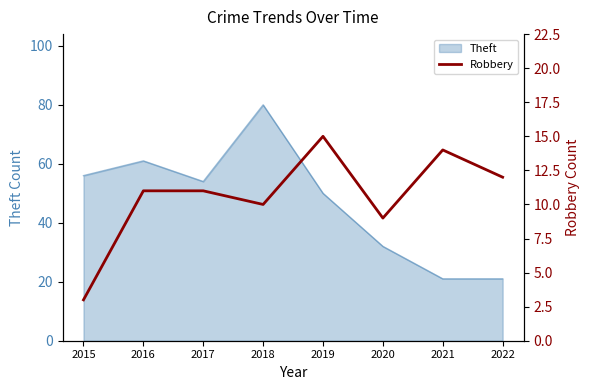

What is the lowest value of the Theft series?

21